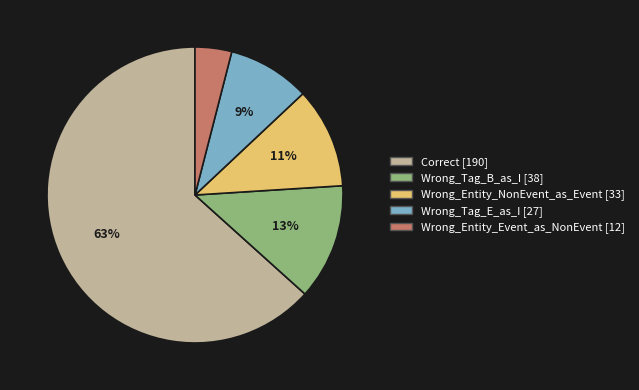

What percentage is the Wrong_Tag_B_as_I slice, to the nearest percent?

13%